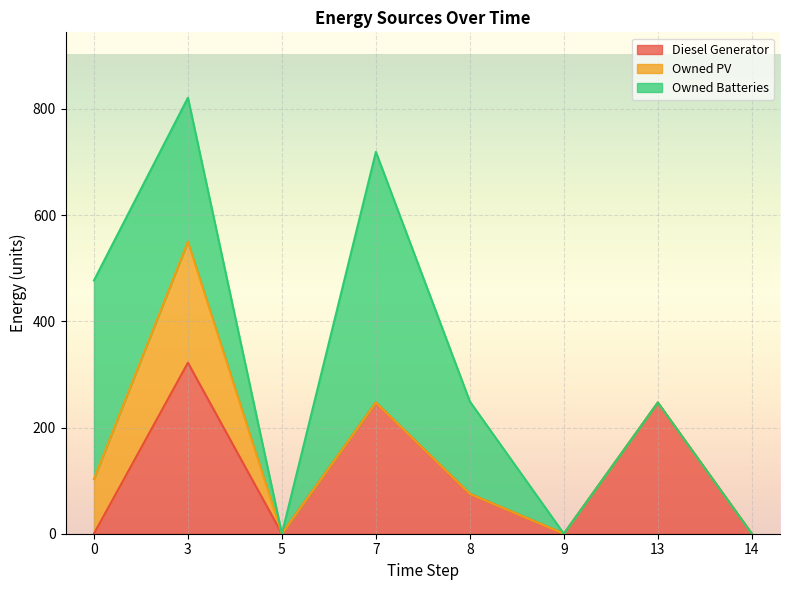

Which category has the highest value across all series?

7